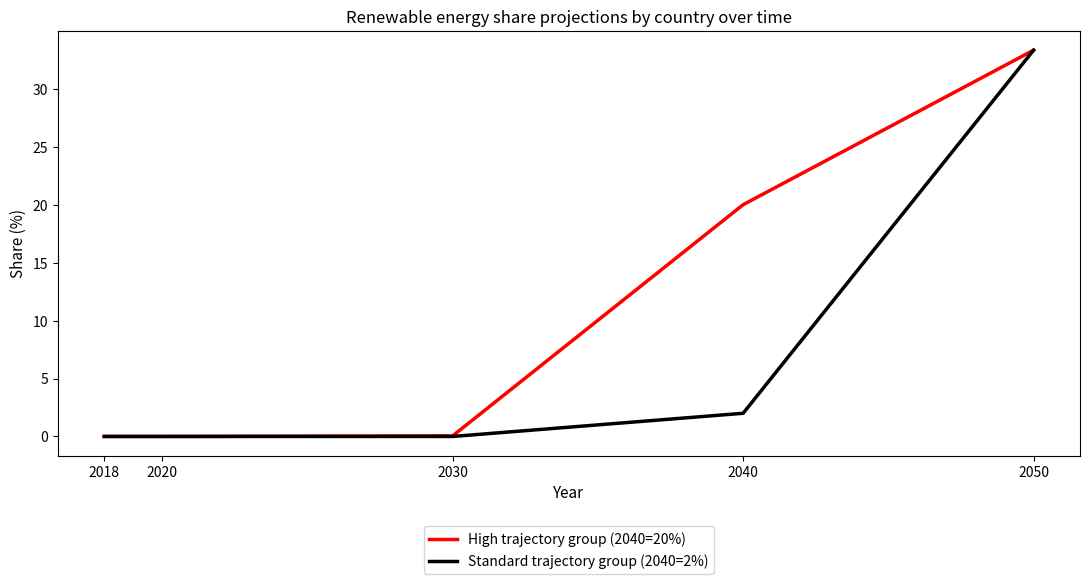

Does the chart display data point markers on the line(s)?

No